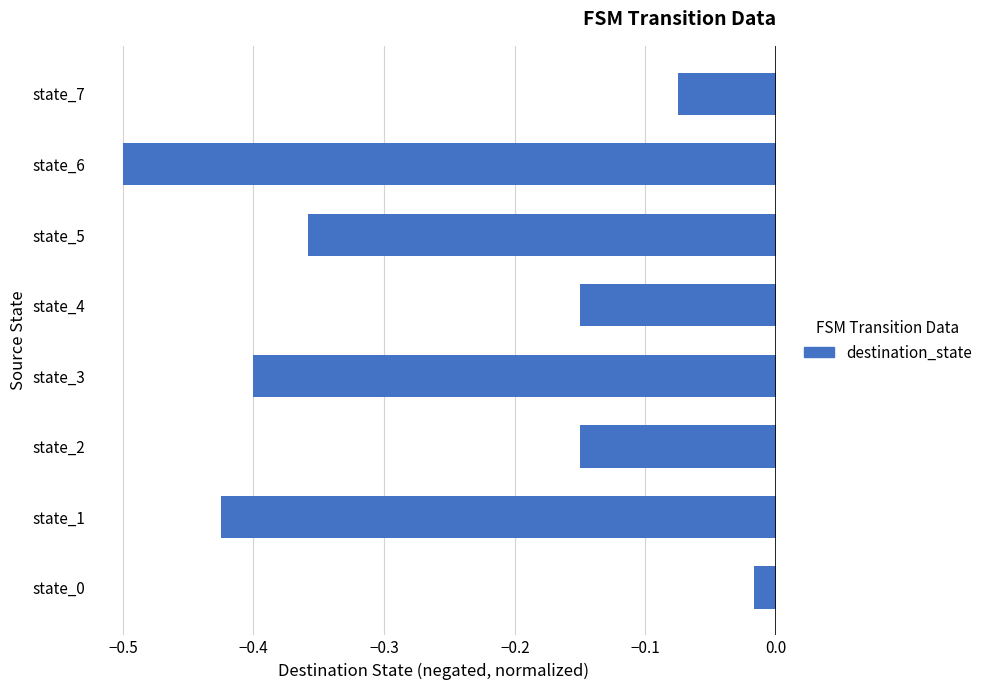

Between state_7 and state_4, which is larger?

state_7